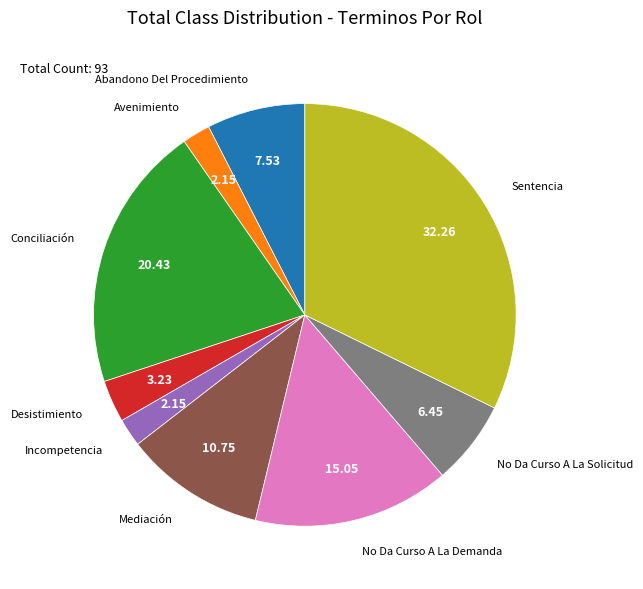

Count the number of slices in the pie.

9